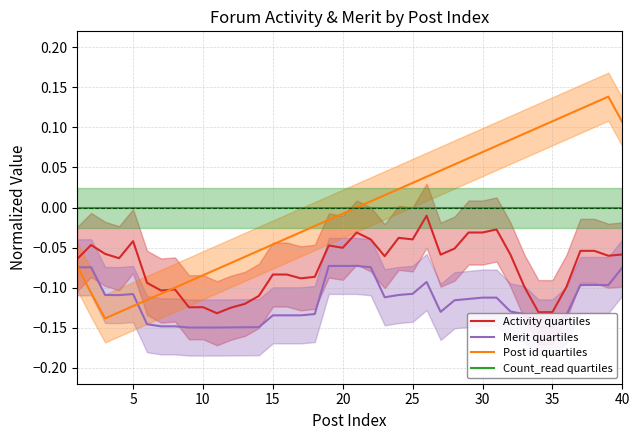

What is the value of the Merit quartiles point at the 24th from the left?

-0.1